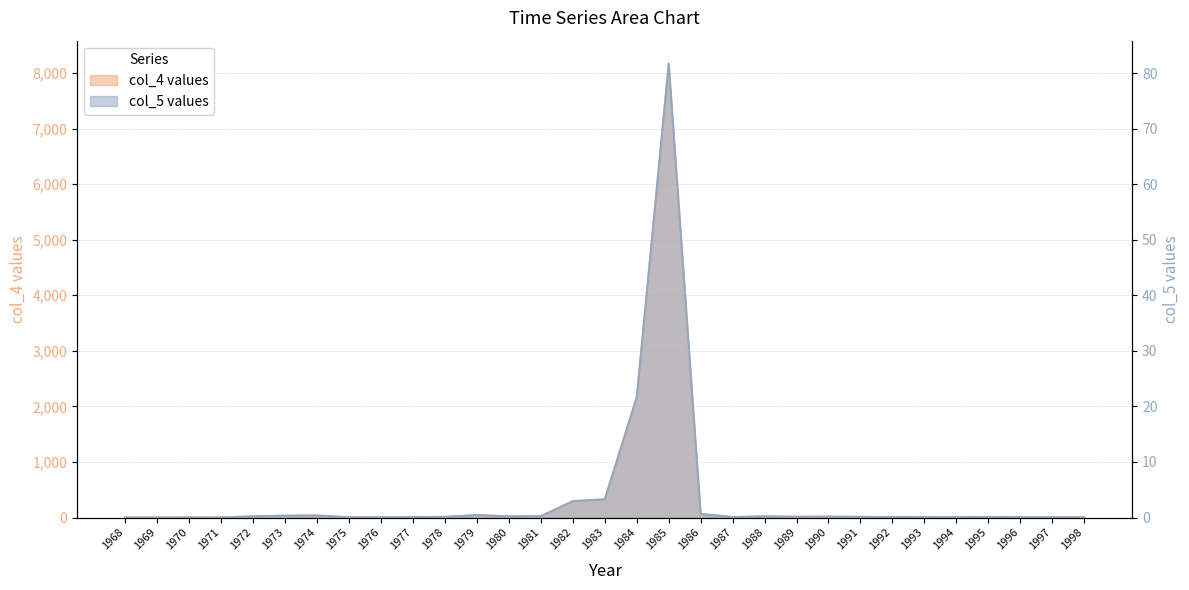

Rank the series by their average value, from lowest to highest.

col_5, col_4